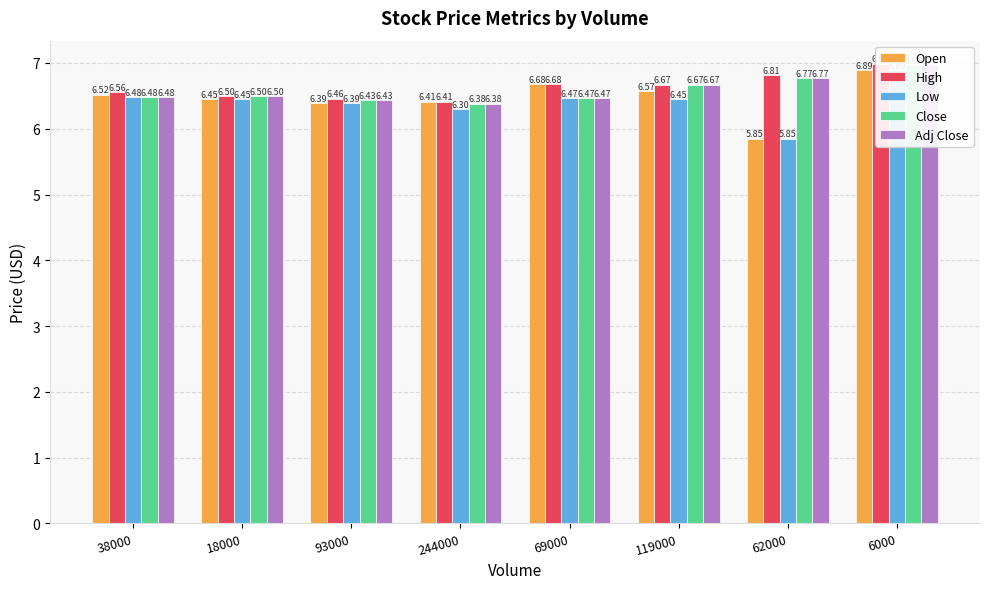

Which series has the widest spread of values?

Open